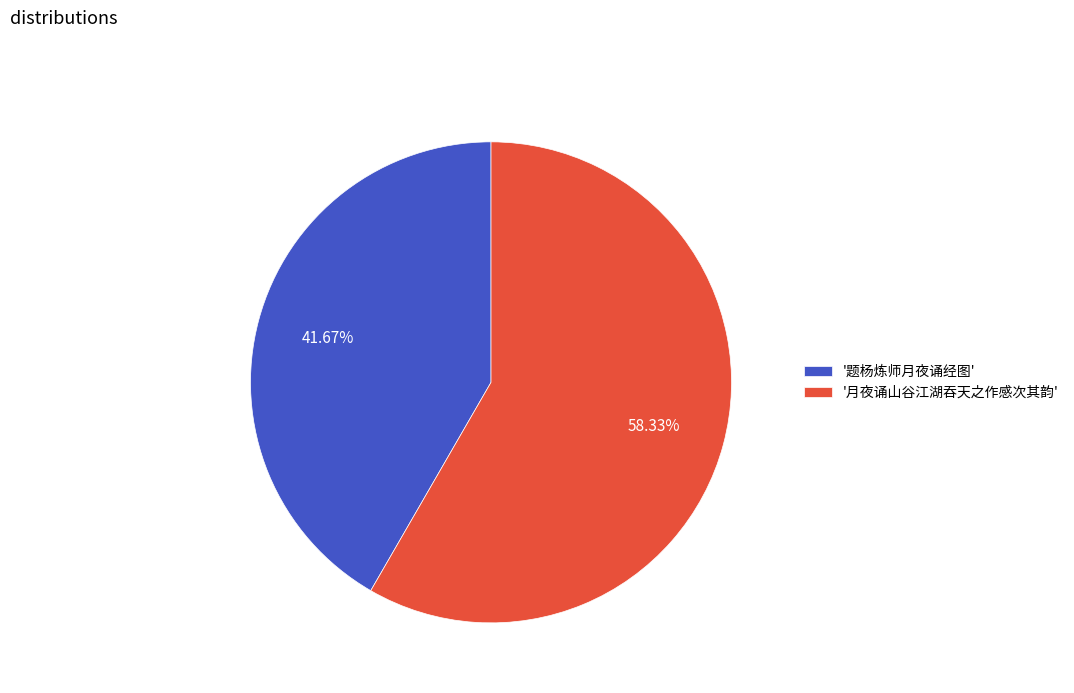

To the nearest percent, what is the average slice percentage?

50%